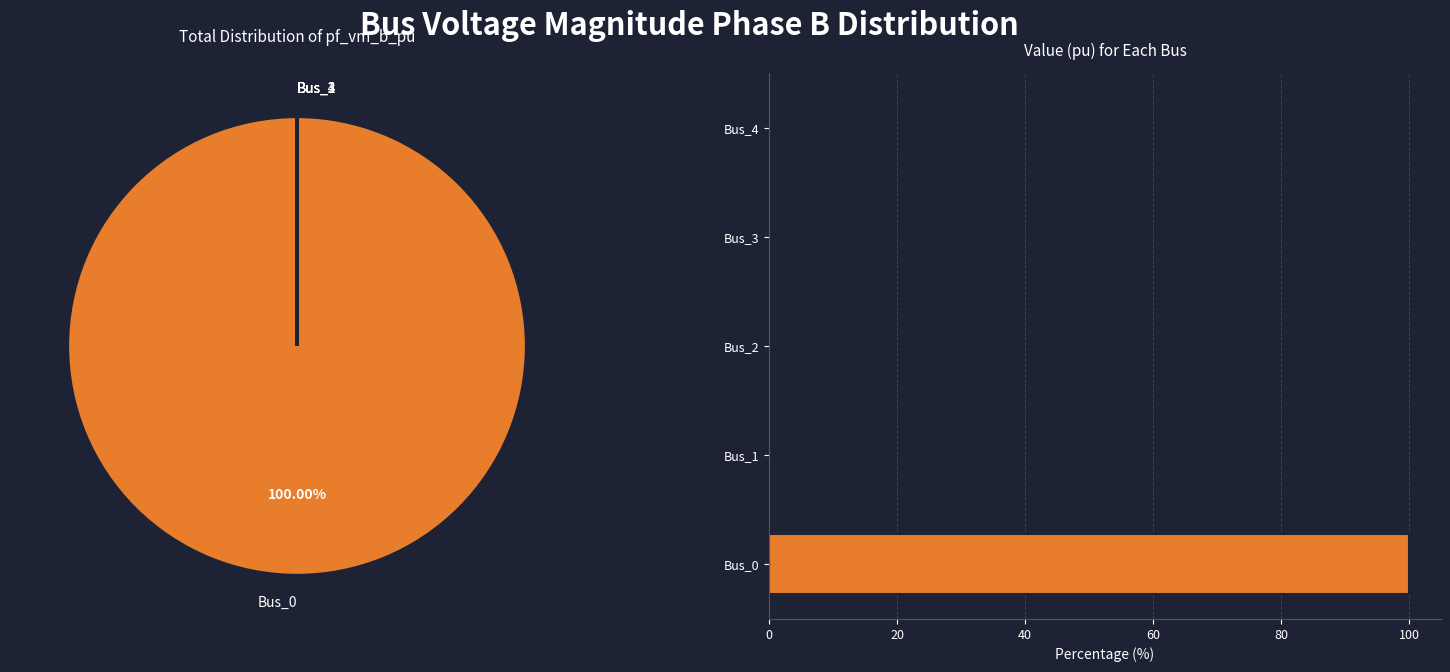

What is the smallest slice in the pie chart?

Bus_3